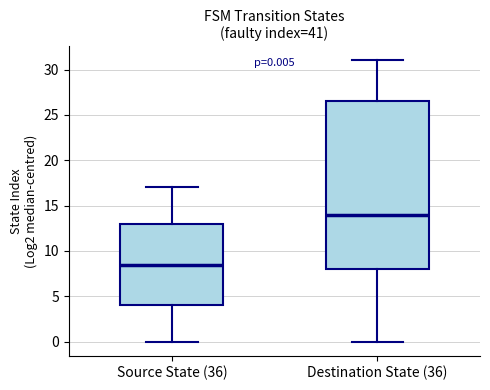

Which box is the tallest, from its lower edge to its upper edge?

Destination State (36)